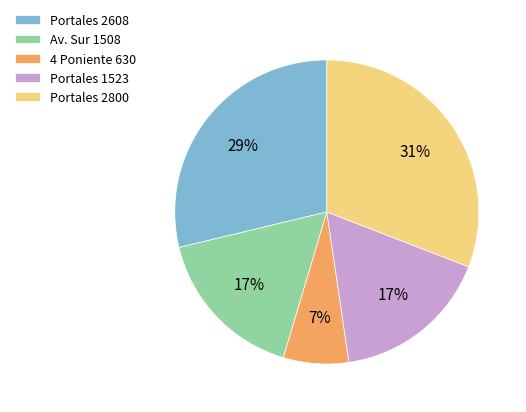

What percentage is the Av. Sur 1508 slice, to the nearest percent?

17%